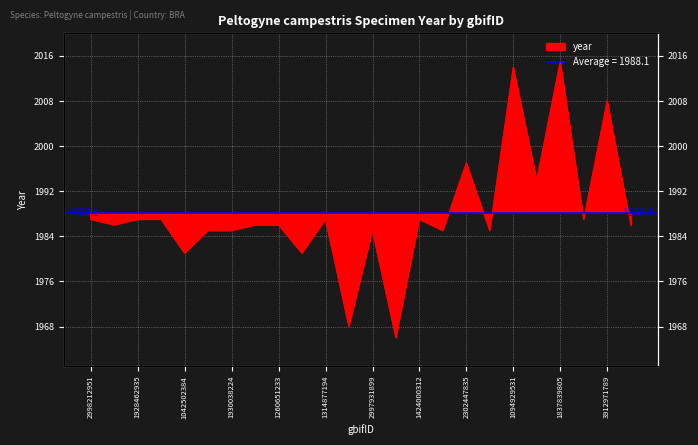

What is the difference between the maximum and second lowest values?

47